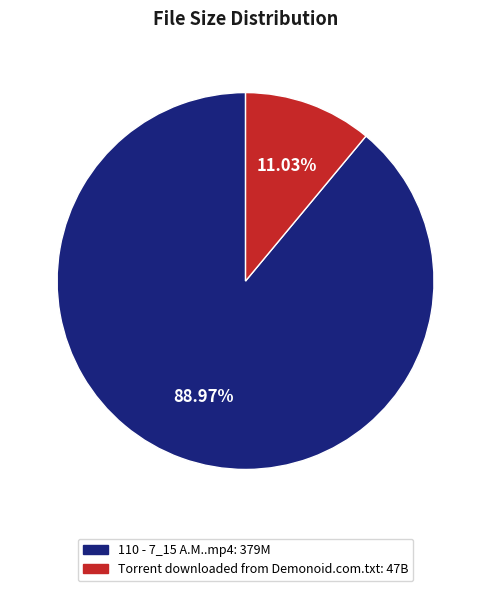

What percentage is the 110 - 7_15 A.M..mp4 slice, to the nearest percent?

89%